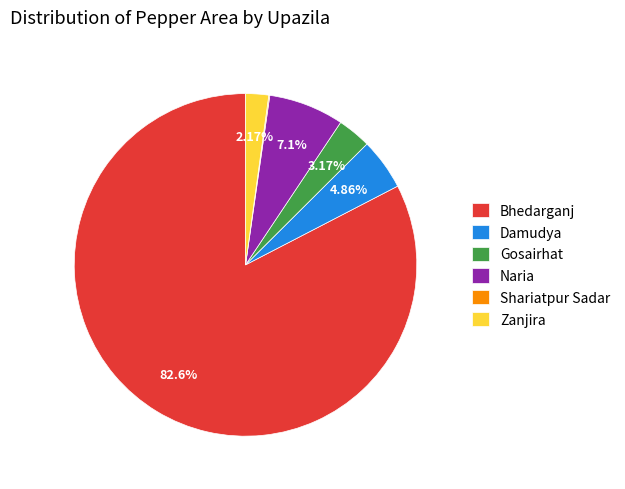

Which has a higher value, Naria or Damudya?

Naria